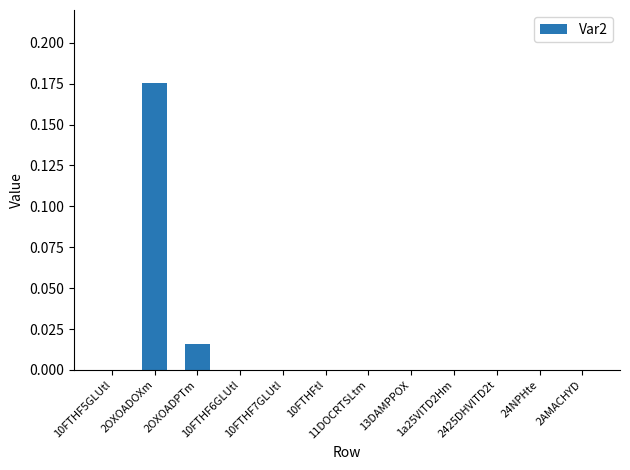

What is the maximum value shown in the chart?

0.2